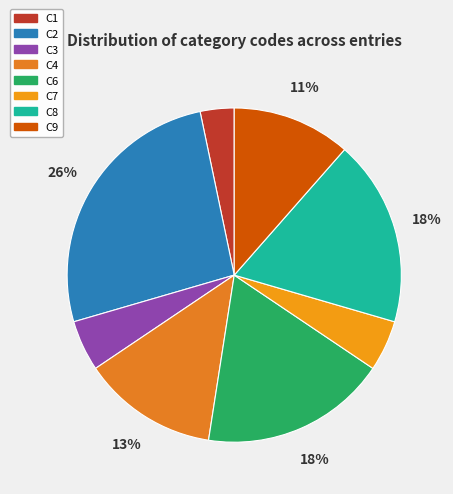

To the nearest percent, what is the difference between the C9 and C8 slice percentages?

7%